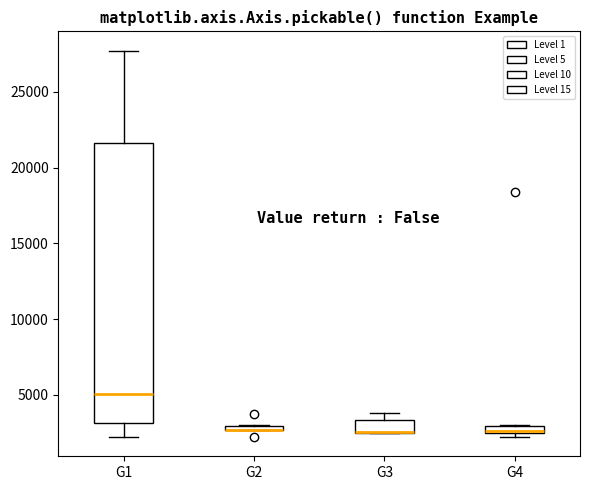

Where is the lower edge of the box for G2 on the y-axis? The values are not printed on the chart, so give them approximately, as read against the axis.

2500